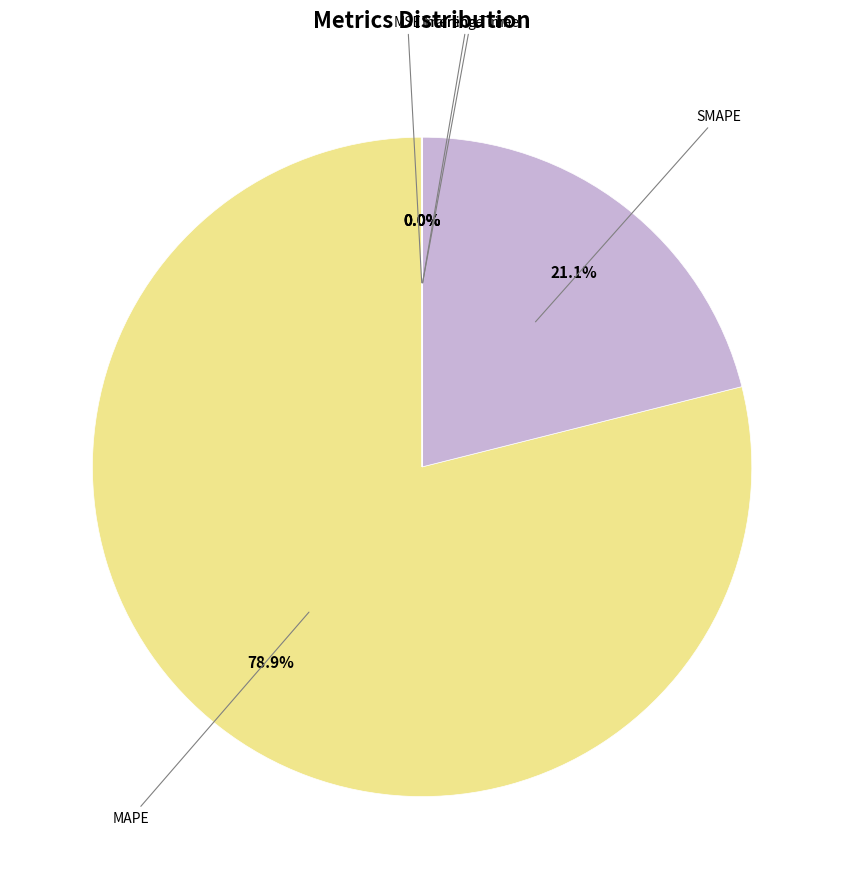

Is there a majority slice in this chart?

Yes